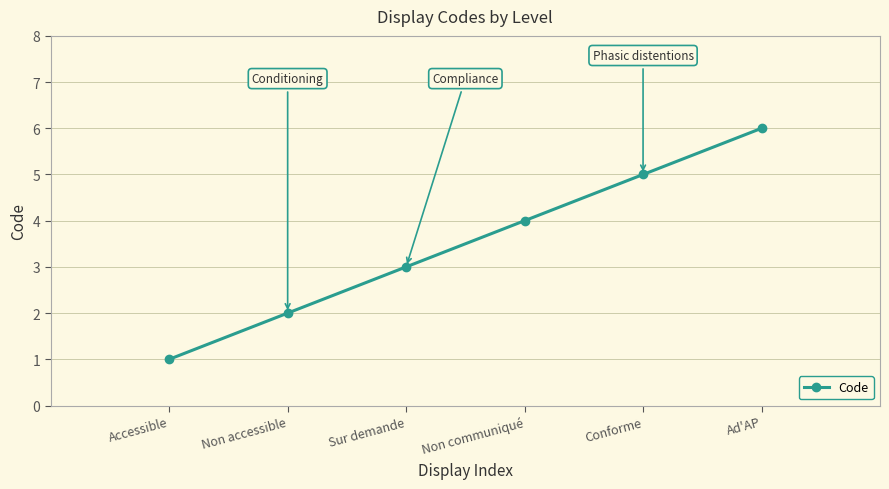

At which label is the value closest to 3?

Sur demande